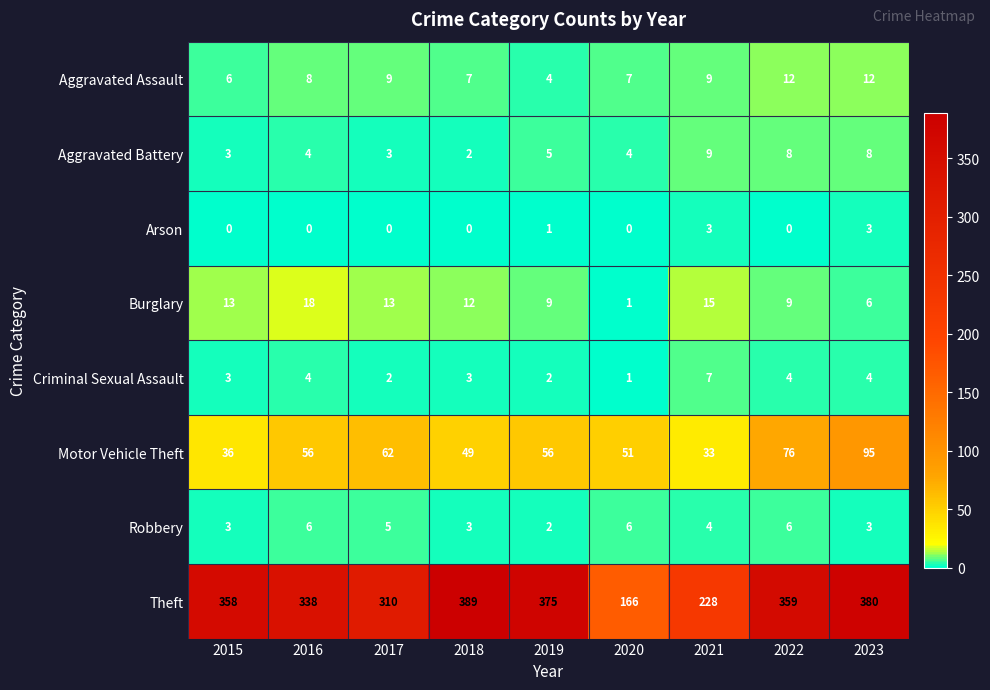

What is the spread (max minus min) of values at 2016?

338